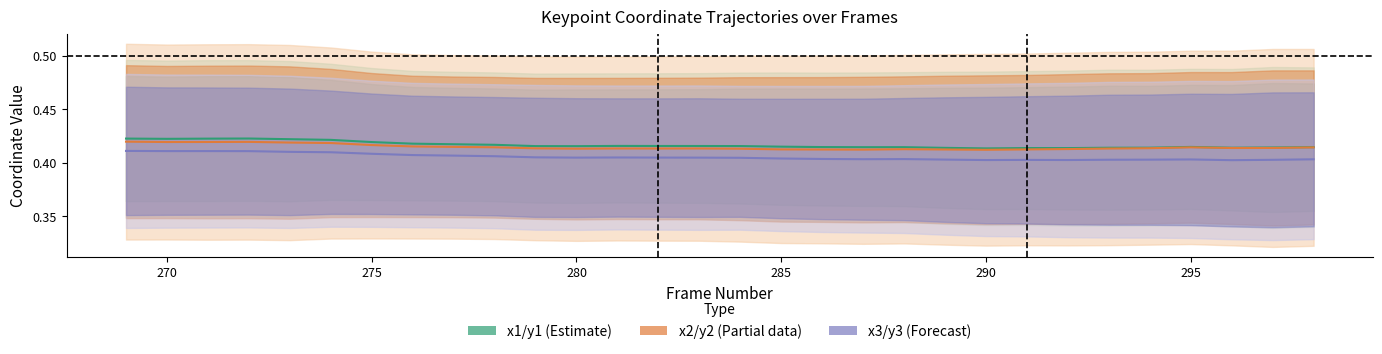

True or false: x1 (center line) has a value of 0.1 at 23.

False